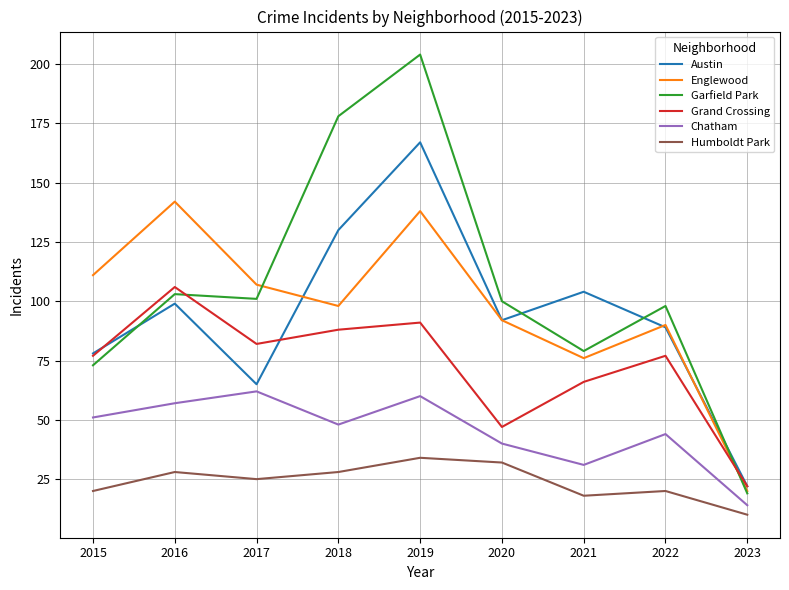

At which label is Garfield Park closest to 111?

2016